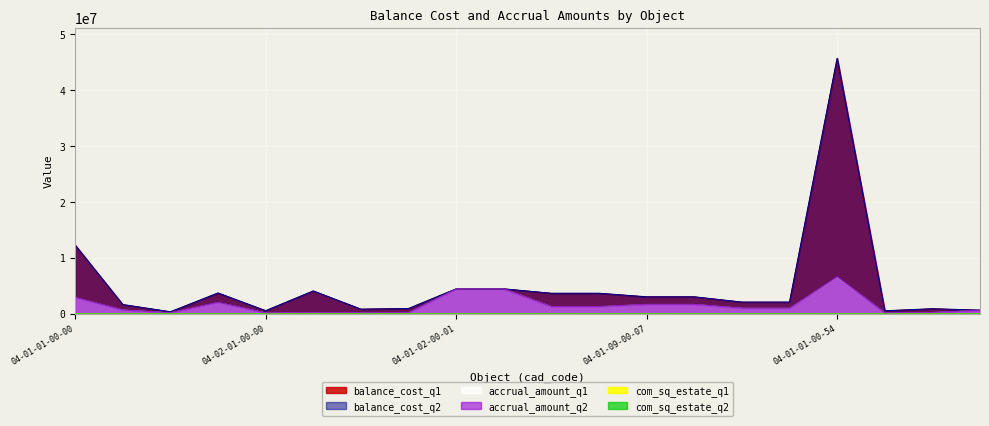

Does the chart display data point markers on the line(s)?

No